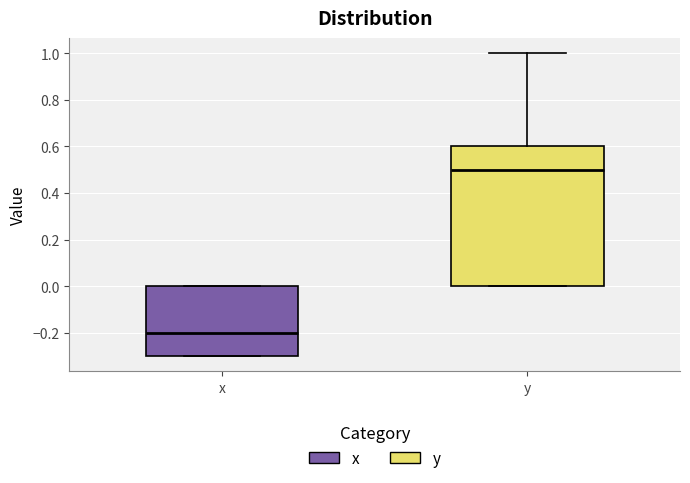

Reading left to right, read every box against the y-axis: the position of its median line, the range the box covers, and the ends of its whiskers. The values are not printed on the chart, so give them approximately, as read against the axis.

x: median -0.2, box -0.3 to 0.0, whiskers -0.3 to 0.0
y: median 0.5, box 0.0 to 0.6, whiskers 0.0 to 1.0